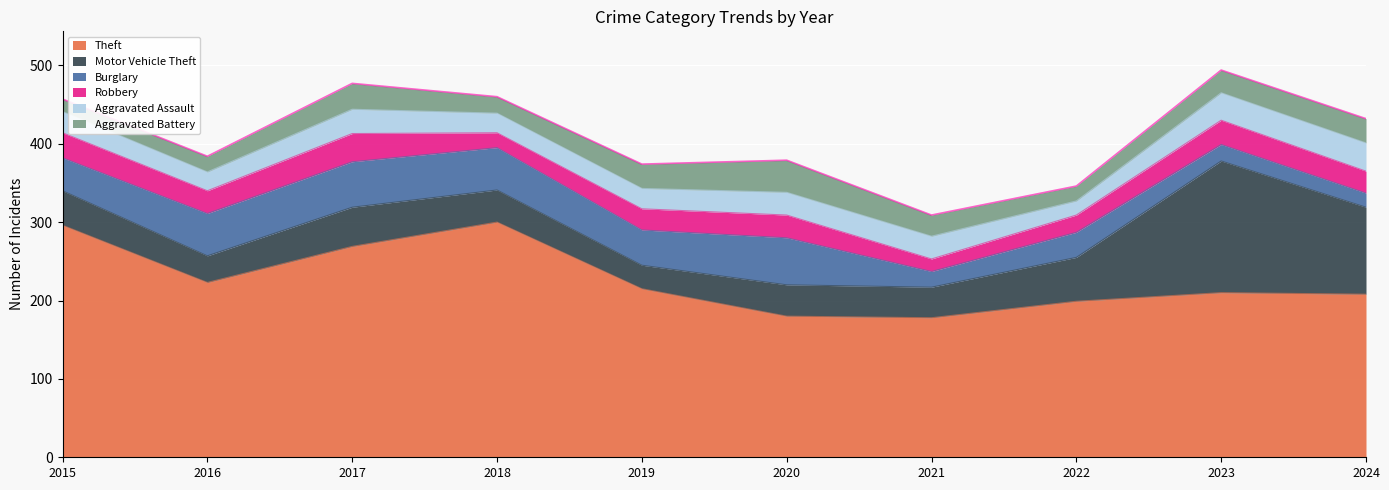

True or false: Burglary and Motor Vehicle Theft cross at least once.

True